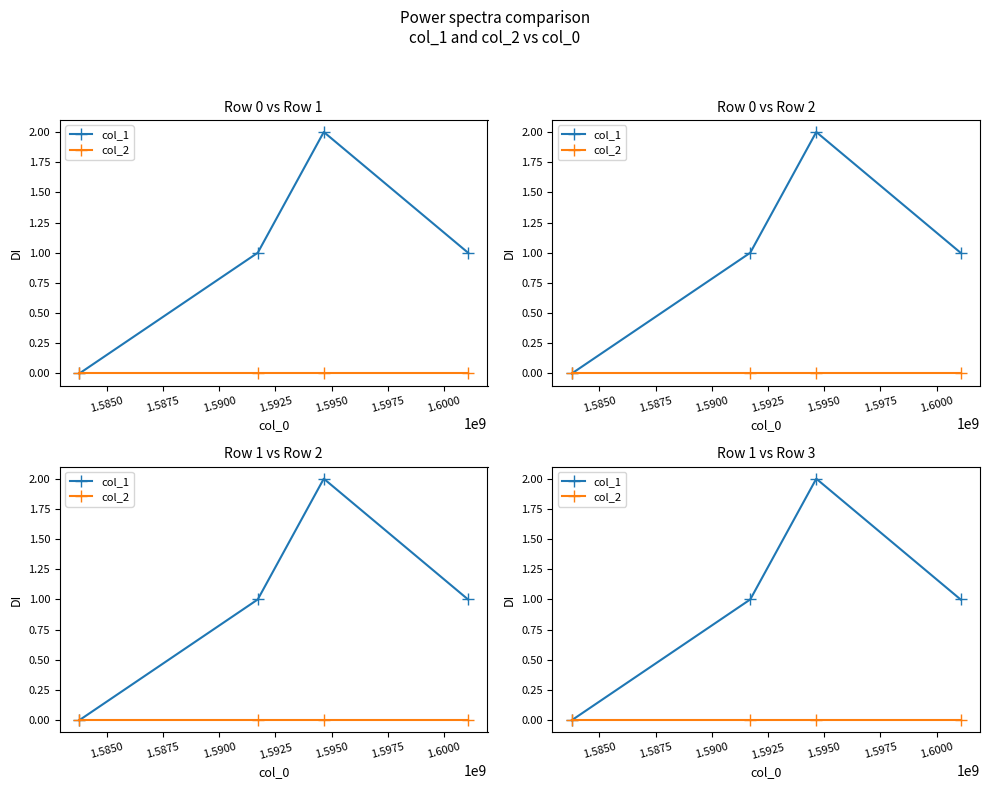

What is the value of the col_1 point at the 4th from the left?

1